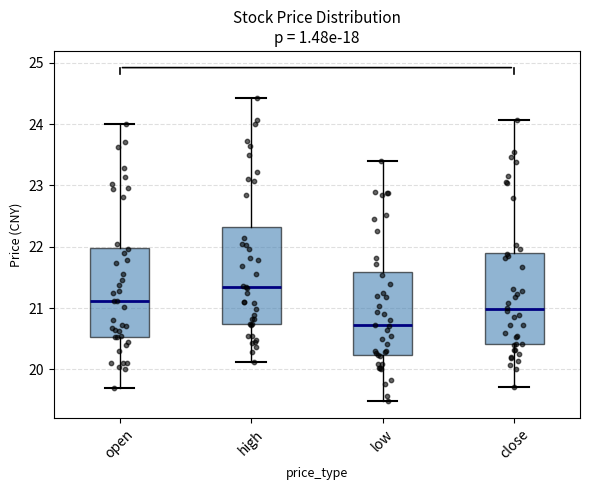

Reading left to right, transcribe this box plot: for each box, give where its median line is, the range the box spans, and where its two whiskers end, as read against the y-axis. The values are not printed on the chart, so give them approximately, as read against the axis.

open: median 21.1, box 20.5 to 22.0, whiskers 19.7 to 24.0
high: median 21.3, box 20.7 to 22.3, whiskers 20.1 to 24.4
low: median 20.7, box 20.2 to 21.6, whiskers 19.5 to 23.4
close: median 21.0, box 20.4 to 21.9, whiskers 19.7 to 24.1